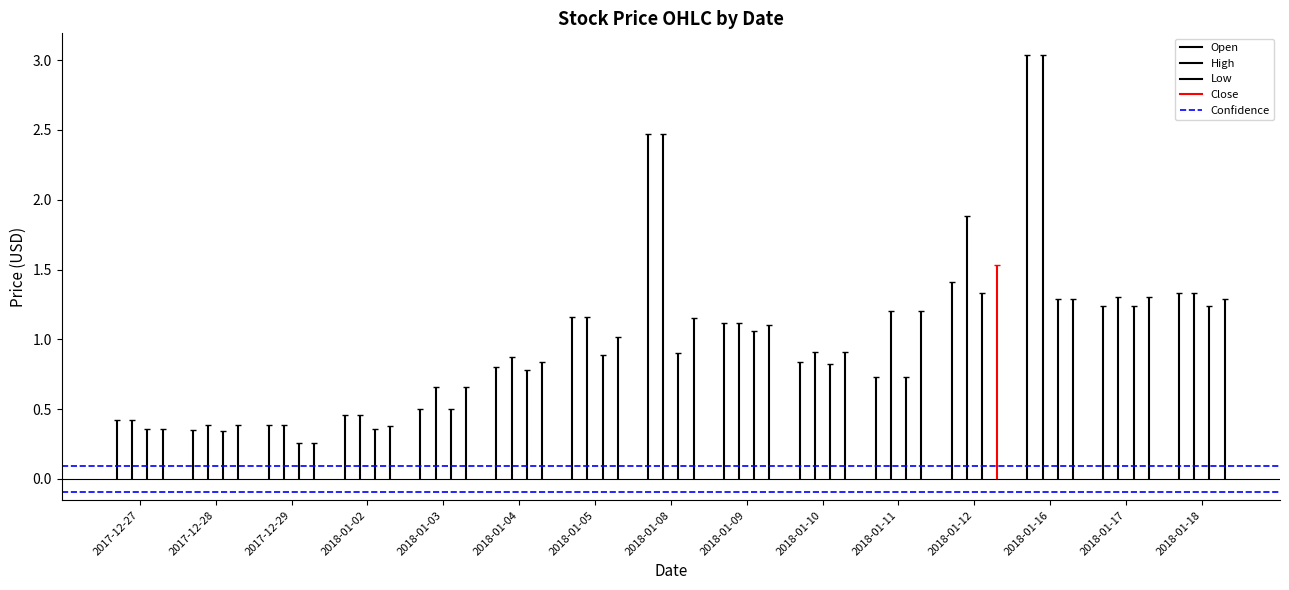

Does the chart display data point markers on the line(s)?

No